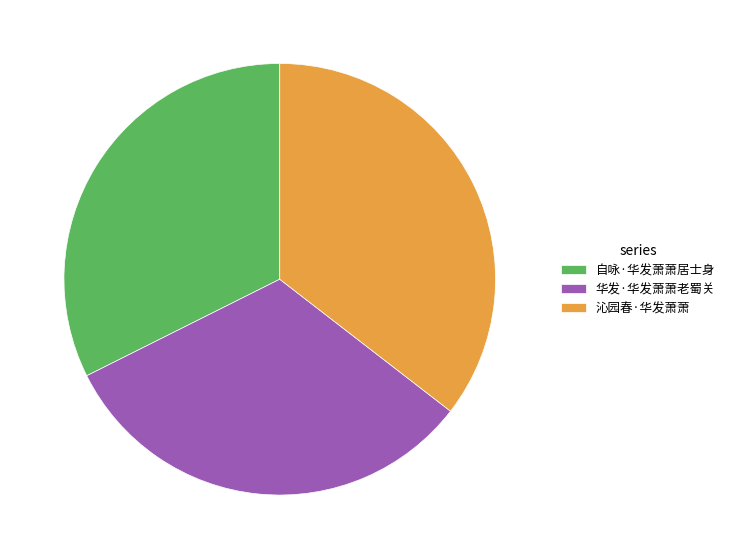

Count the number of slices in the pie.

3